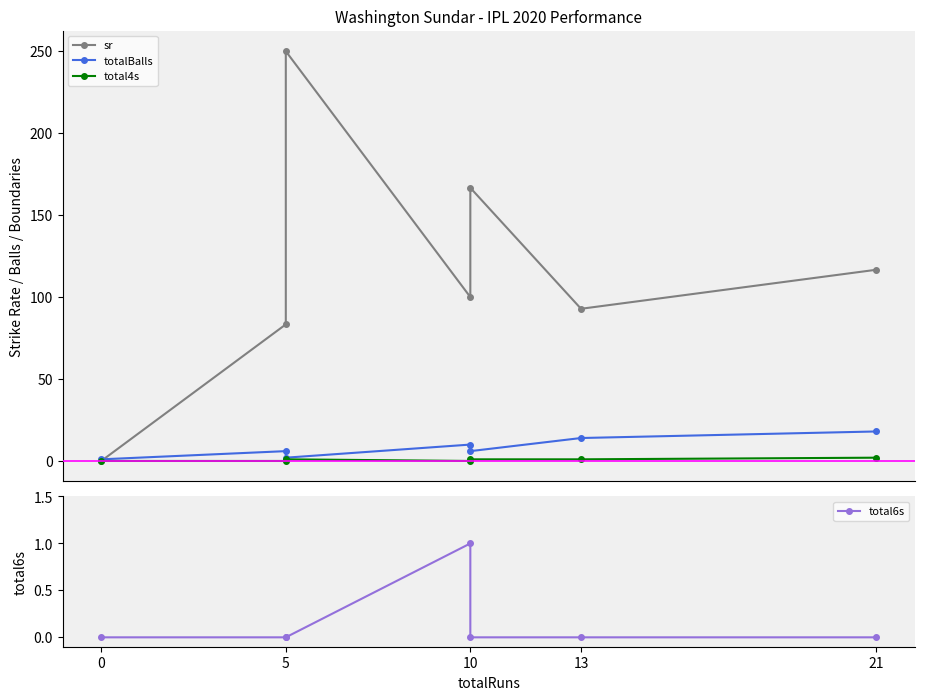

Reading right to left, transcribe all the data shown in this chart.

sr: 116.7	92.8	166.7	100.0	250.0	83.3	0.0
totalBalls: 18.0	14.0	6.0	10.0	2.0	6.0	1.0
total4s: 2.0	1.0	1.0	0.0	1.0	0.0	0.0
total6s: 0.0	0.0	0.0	1.0	0.0	0.0	0.0